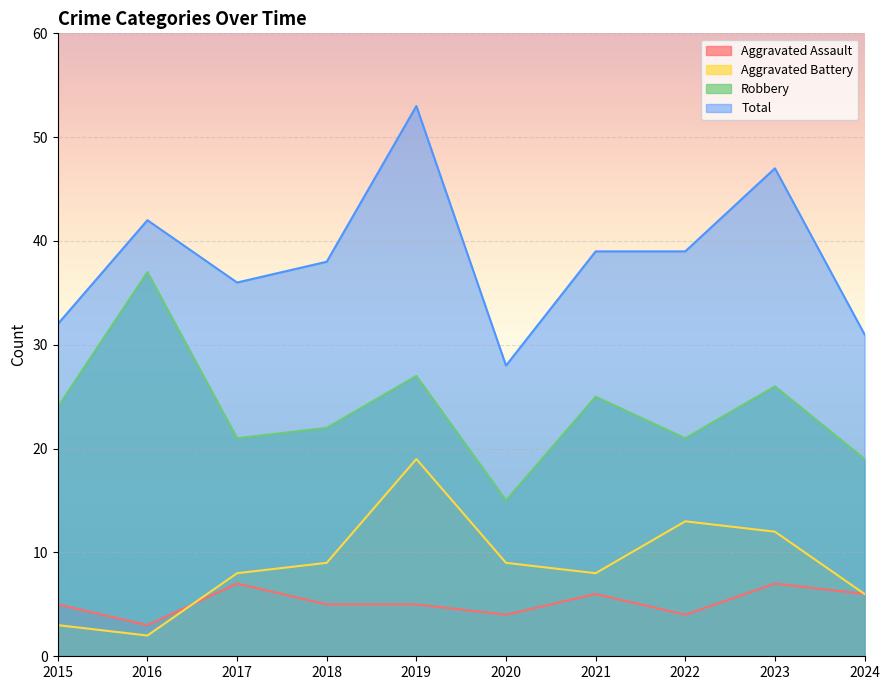

What is the sum of all Total values?

385